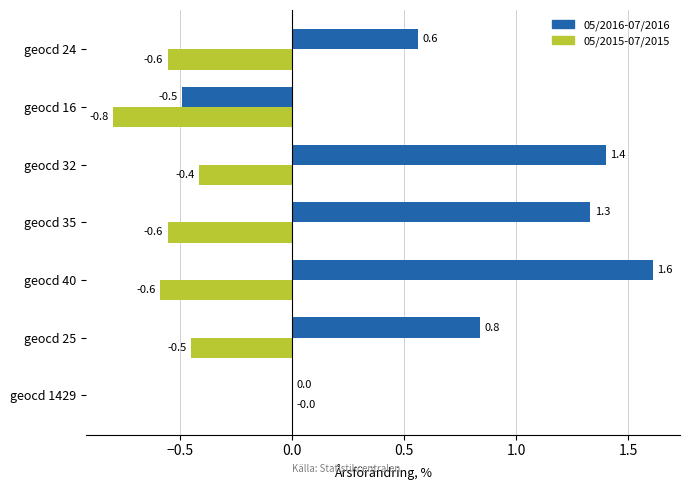

Is it true that 05/2016-07/2016 equals 0.0 at geocd 1429?

True